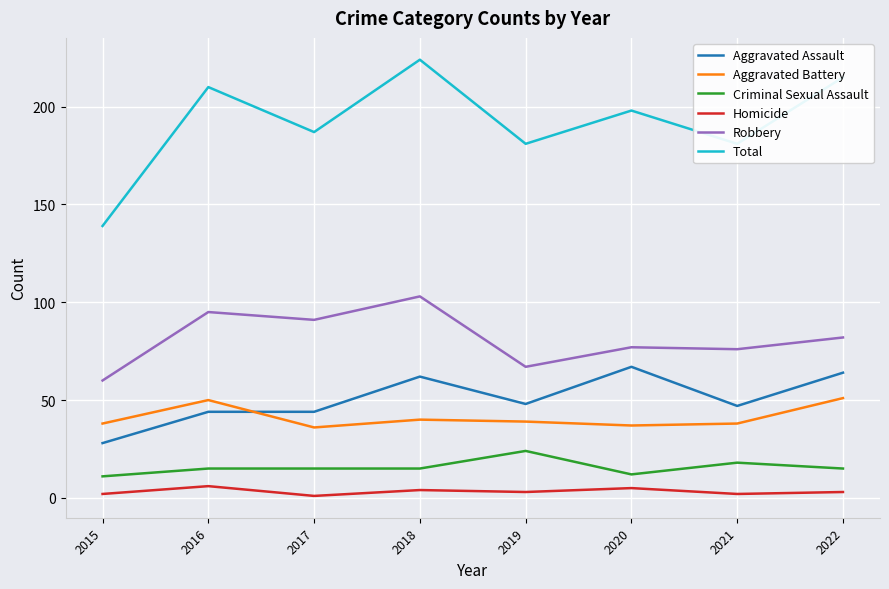

Which series has the widest spread of values?

Total